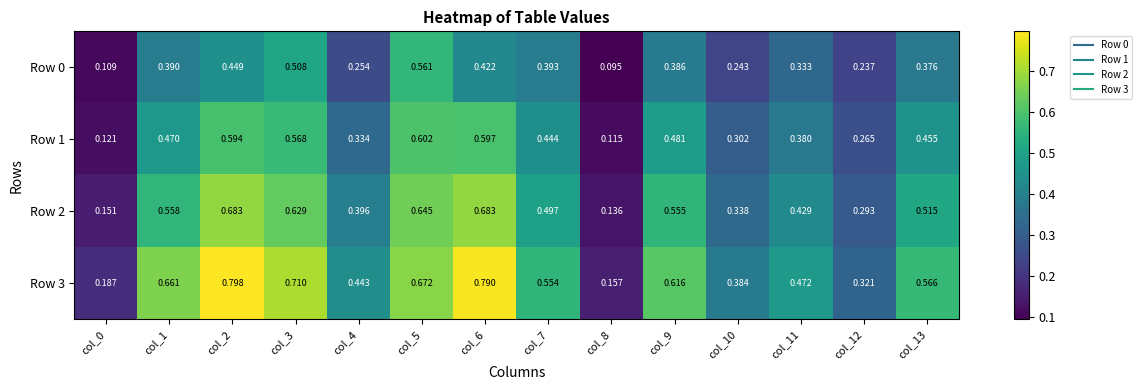

Is the value of Row 3 at col_4 greater than the value of Row 0 at col_2?

No